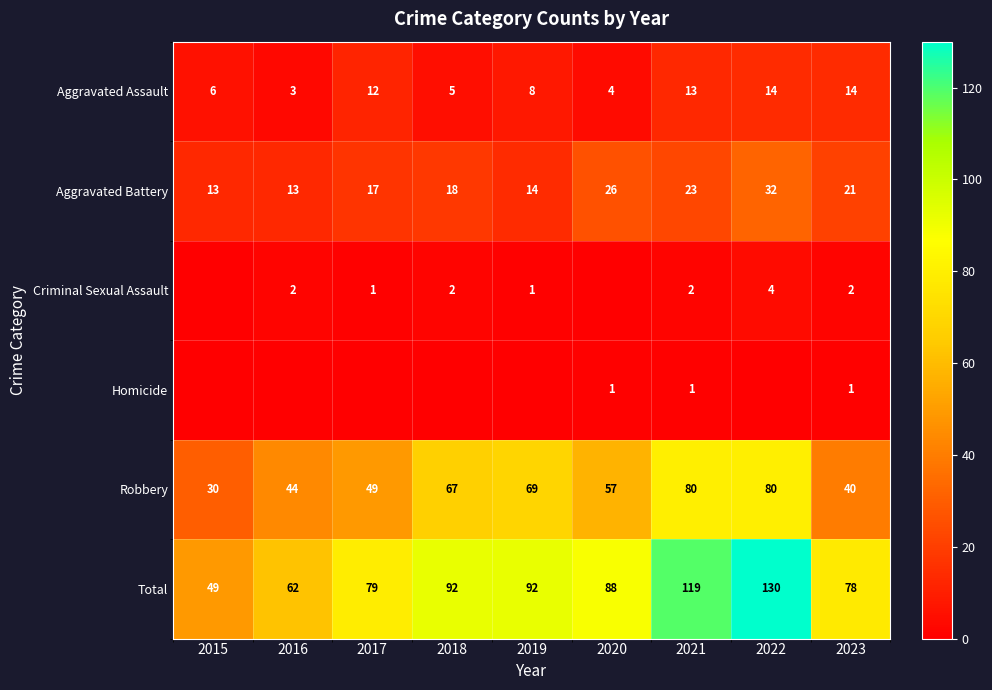

What is the maximum value for Robbery?

80